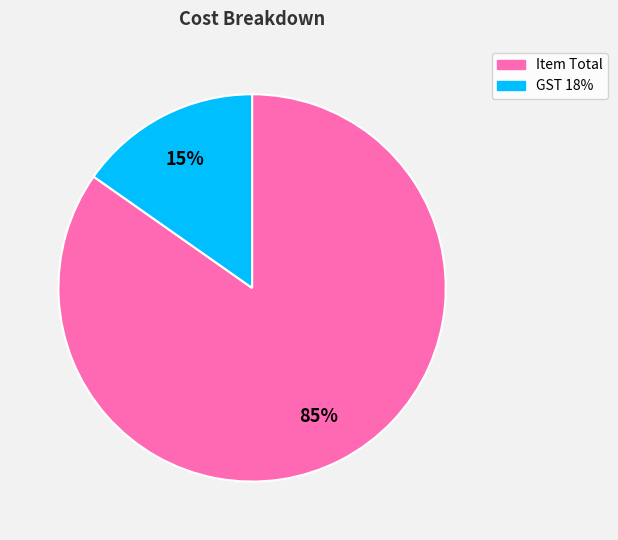

What percentage is the GST 18% slice, to the nearest percent?

15%